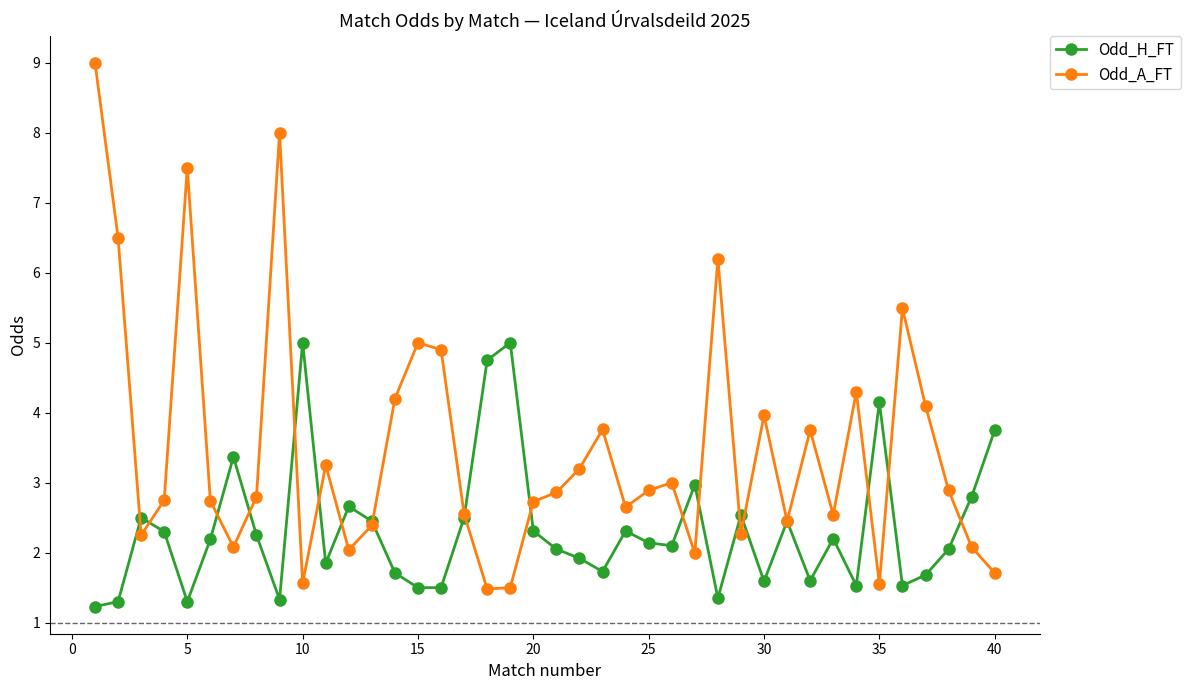

True or false: Odd_A_FT has more than 0 points higher than both neighbors.

True